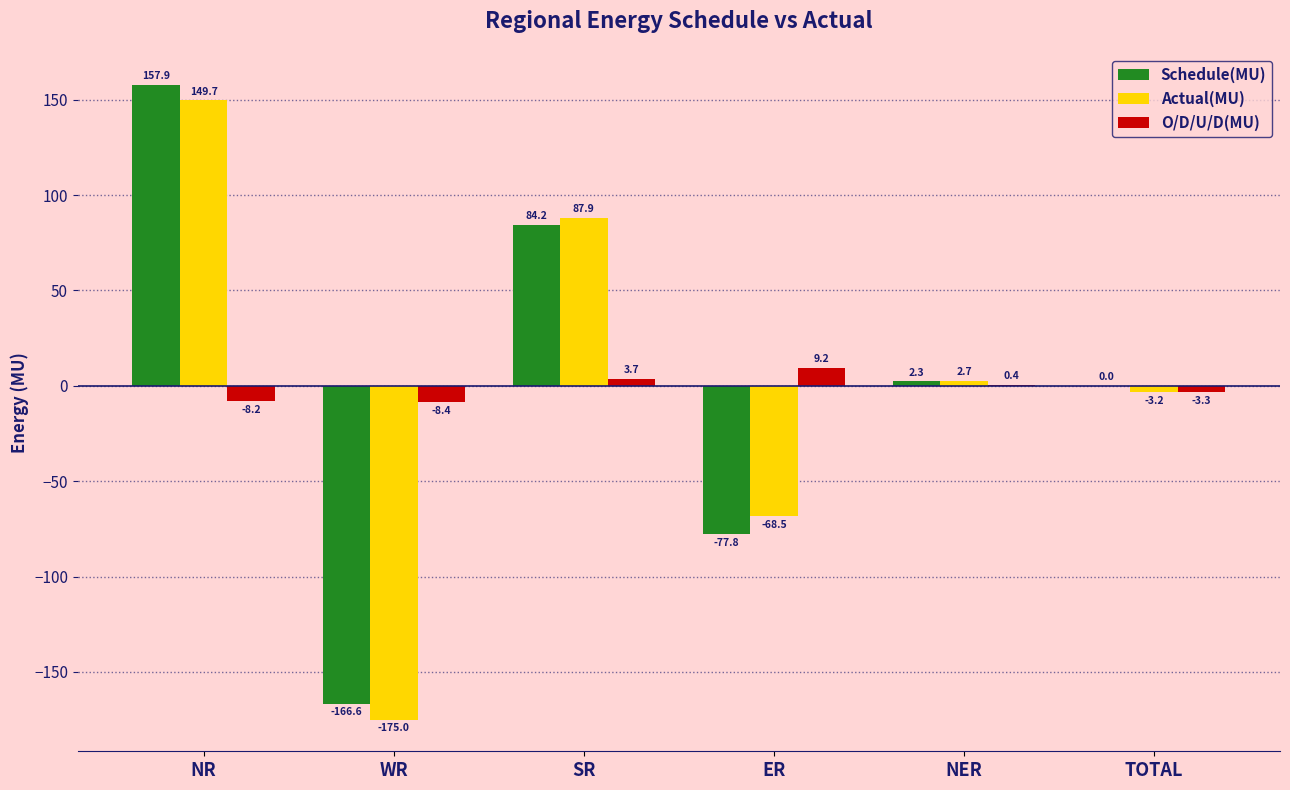

Are the bars grouped side by side (vs. stacked)?

Yes